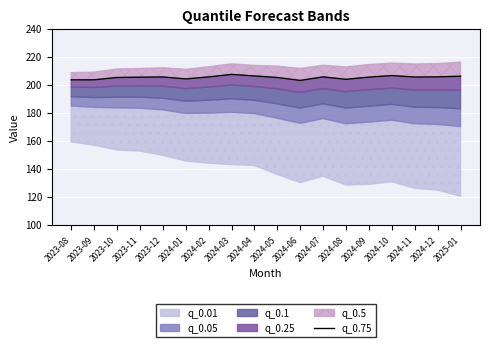

True or false: there are more than 0 points higher than both neighbors.

True